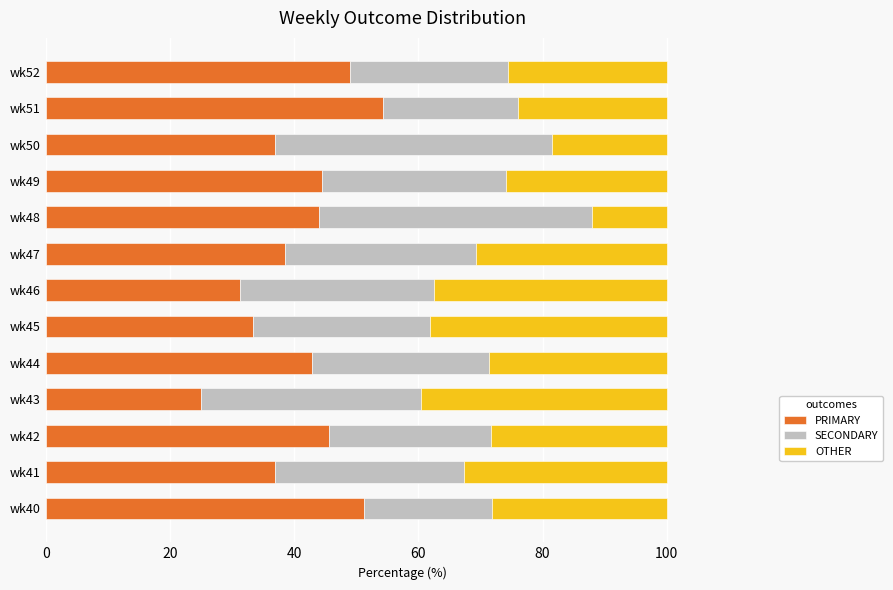

What is the difference between the second highest and minimum values in the PRIMARY series?

26.3